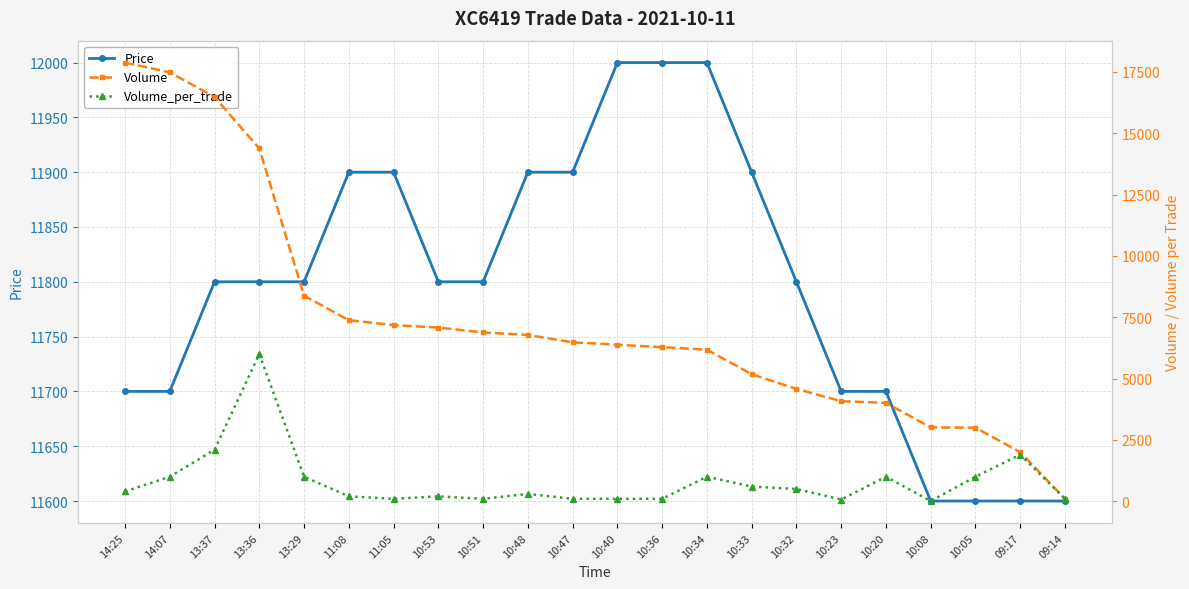

True or false: Volume_per_trade and Price intersect in this chart.

False